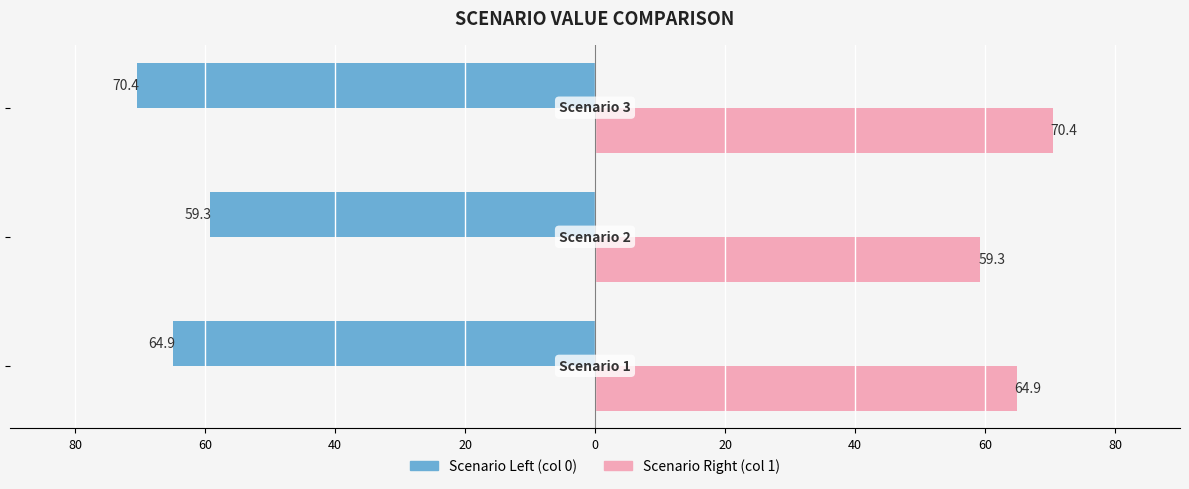

What are all the series names shown in the legend?

Scenario Left (col 0), Scenario Right (col 1)